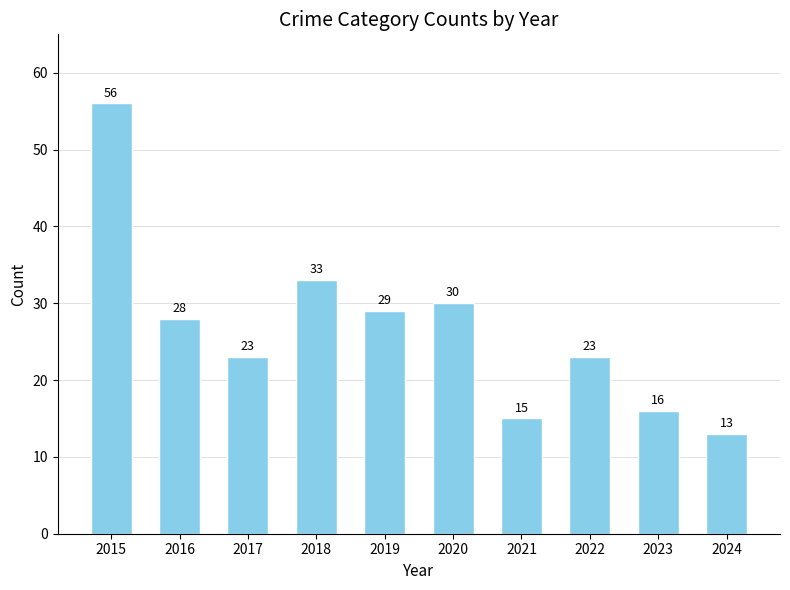

How many distinct data groups are displayed?

1